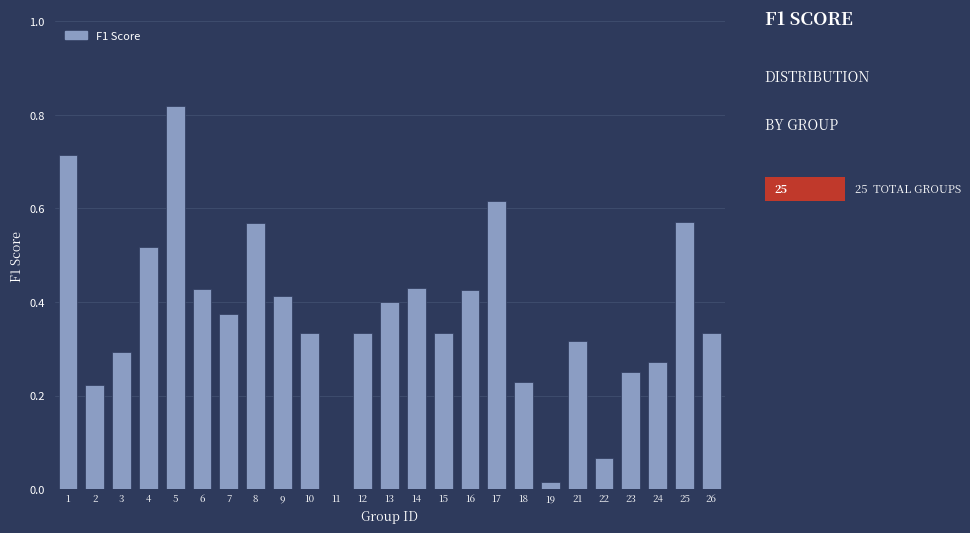

Which label corresponds to the largest value in the chart?

5